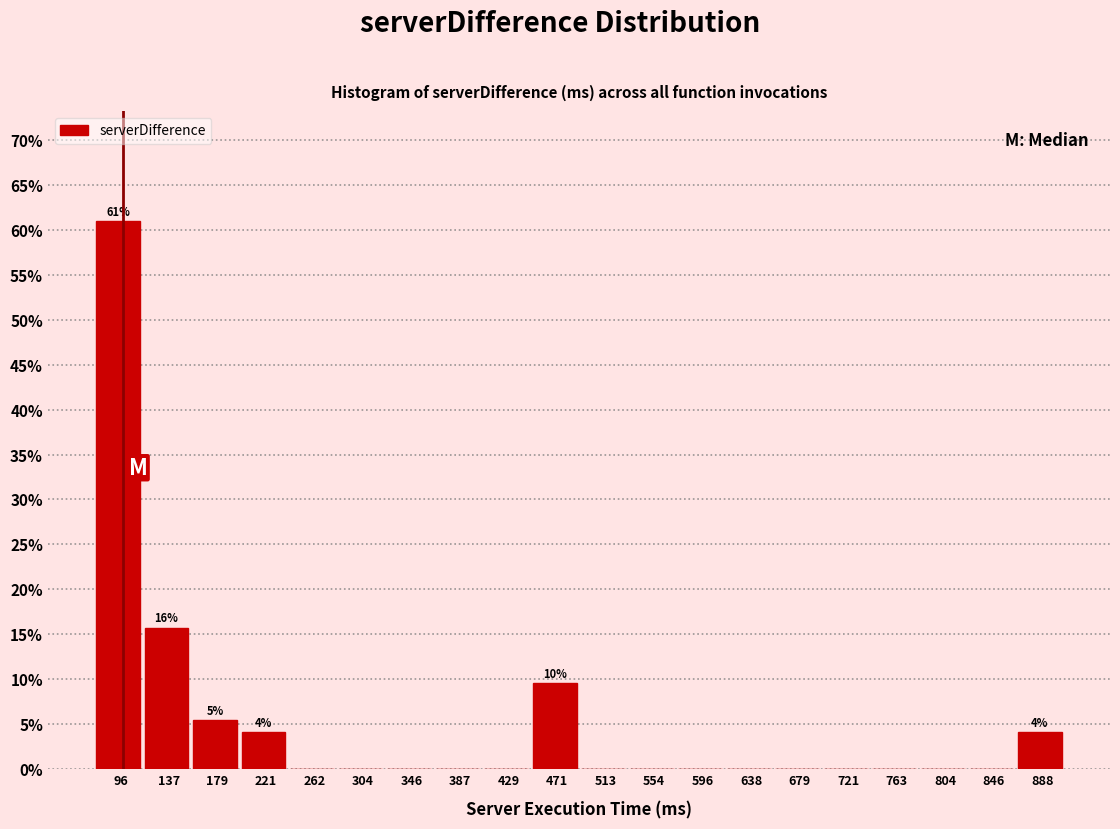

Reading left to right, what are all the values shown in this chart?

96=61.0	137=15.8	179=5.5	221=4.1	262=0.0	304=0.0	346=0.0	387=0.0	429=0.0	471=9.6	513=0.0	554=0.0	596=0.0	638=0.0	679=0.0	721=0.0	763=0.0	804=0.0	846=0.0	888=4.1